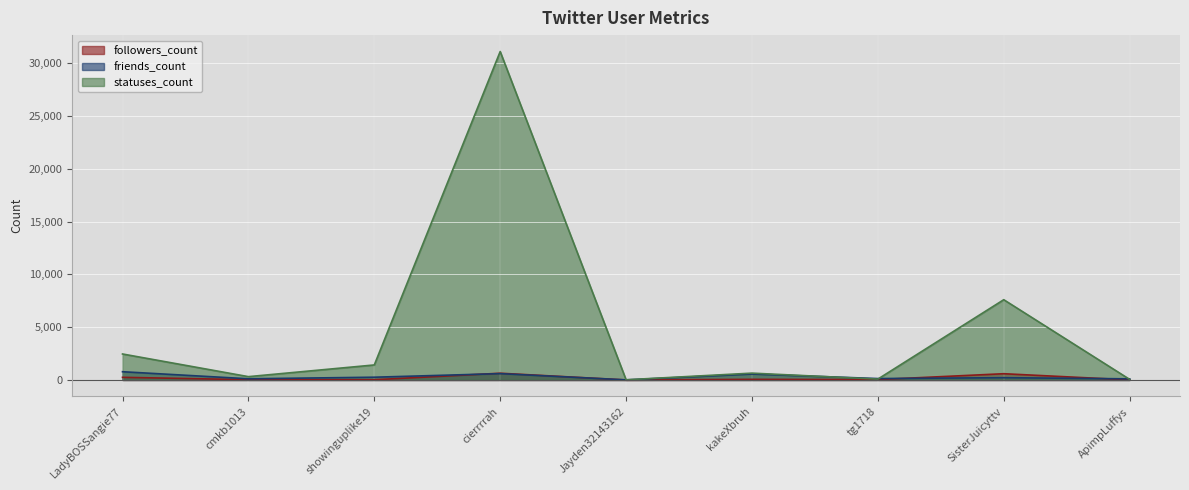

Is the value of statuses_count at Jayden32143162 greater than the value of friends_count at showinguplike19?

No